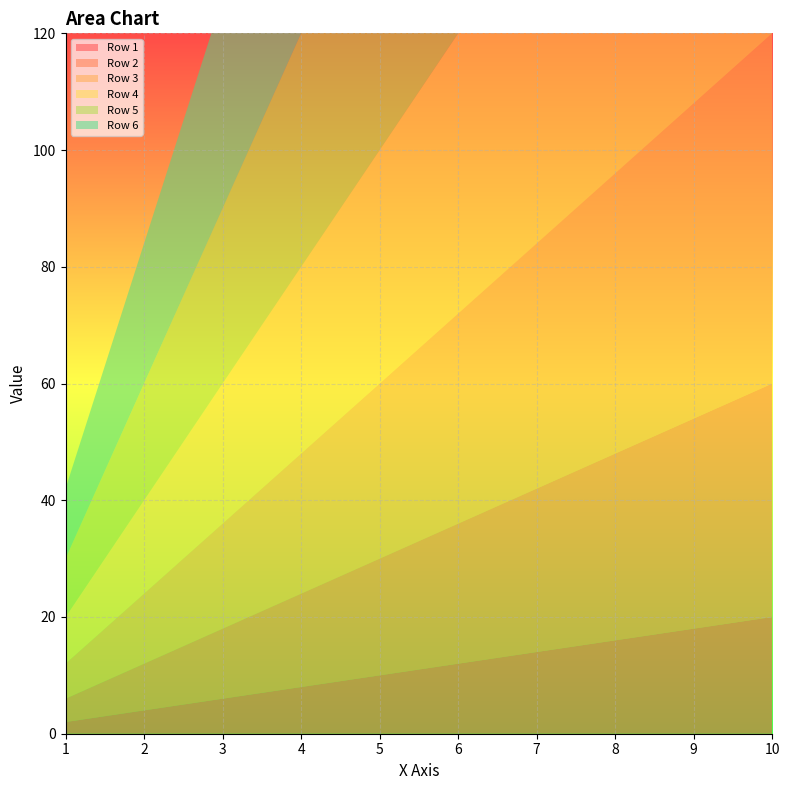

Reading left to right, extract all data points from this chart.

Row 1: 2	4	6	8	10	12	14	16	18	20
Row 2: 4	8	12	16	20	24	28	32	36	40
Row 3: 6	12	18	24	30	36	42	48	54	60
Row 4: 8	16	24	32	40	48	56	64	72	80
Row 5: 10	20	30	40	50	60	70	80	90	100
Row 6: 12	24	36	48	60	72	84	96	108	120